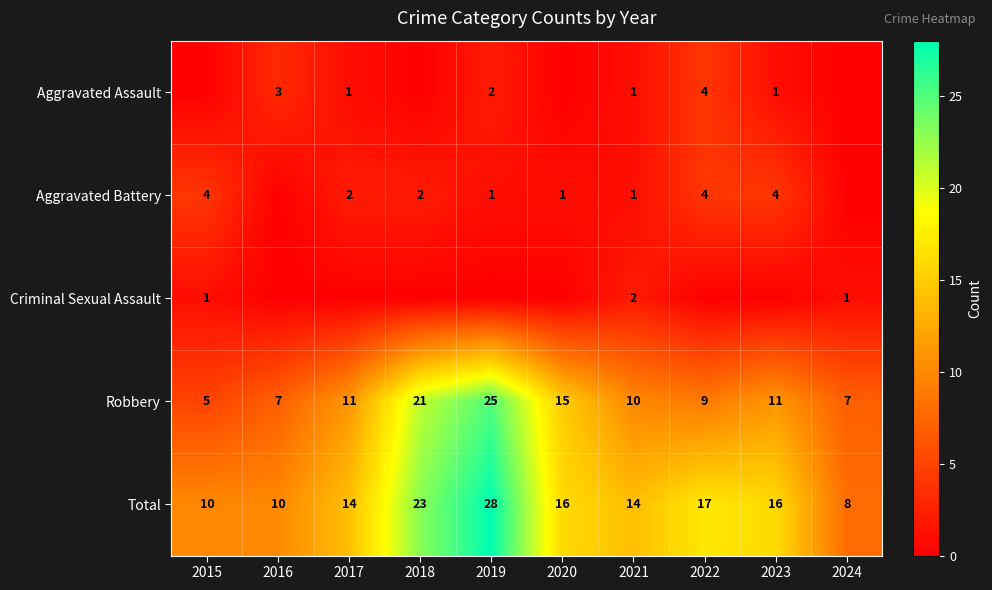

What is the difference between the highest and lowest values at 2017?

14